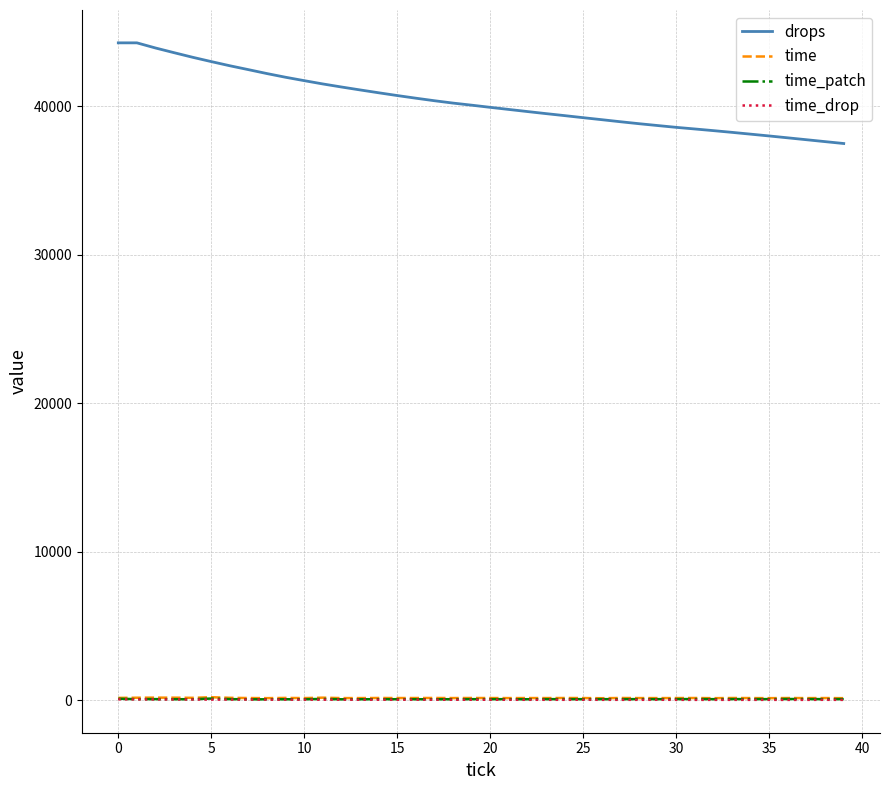

What is the highest value of the drops series?

44268